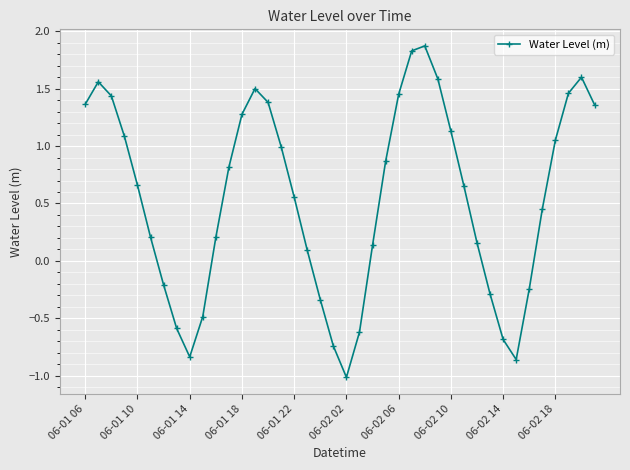

What is the greatest value displayed?

1.9